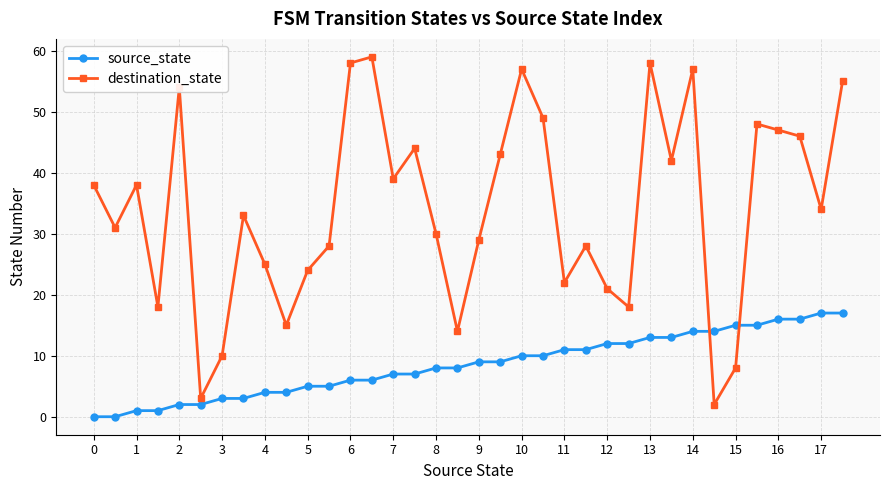

Does the chart have visible grid lines?

Yes